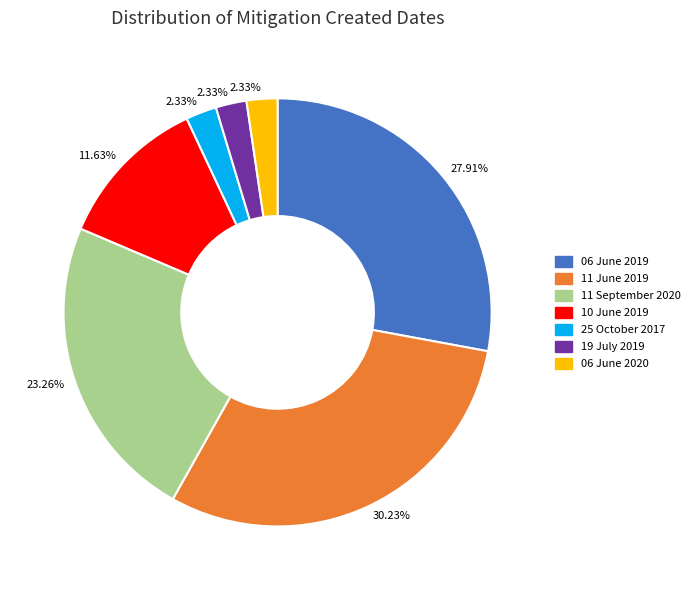

What percentage do 11 September 2020 and 06 June 2019 together represent?

51.2%